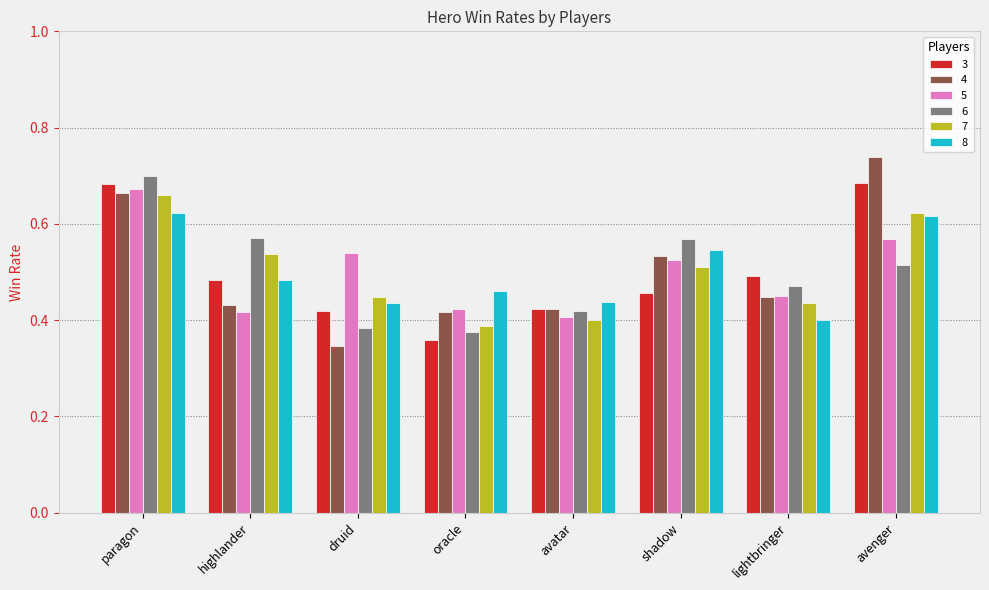

List the series in order of their peak value, highest first.

4, 6, 3, 5, 7, 8